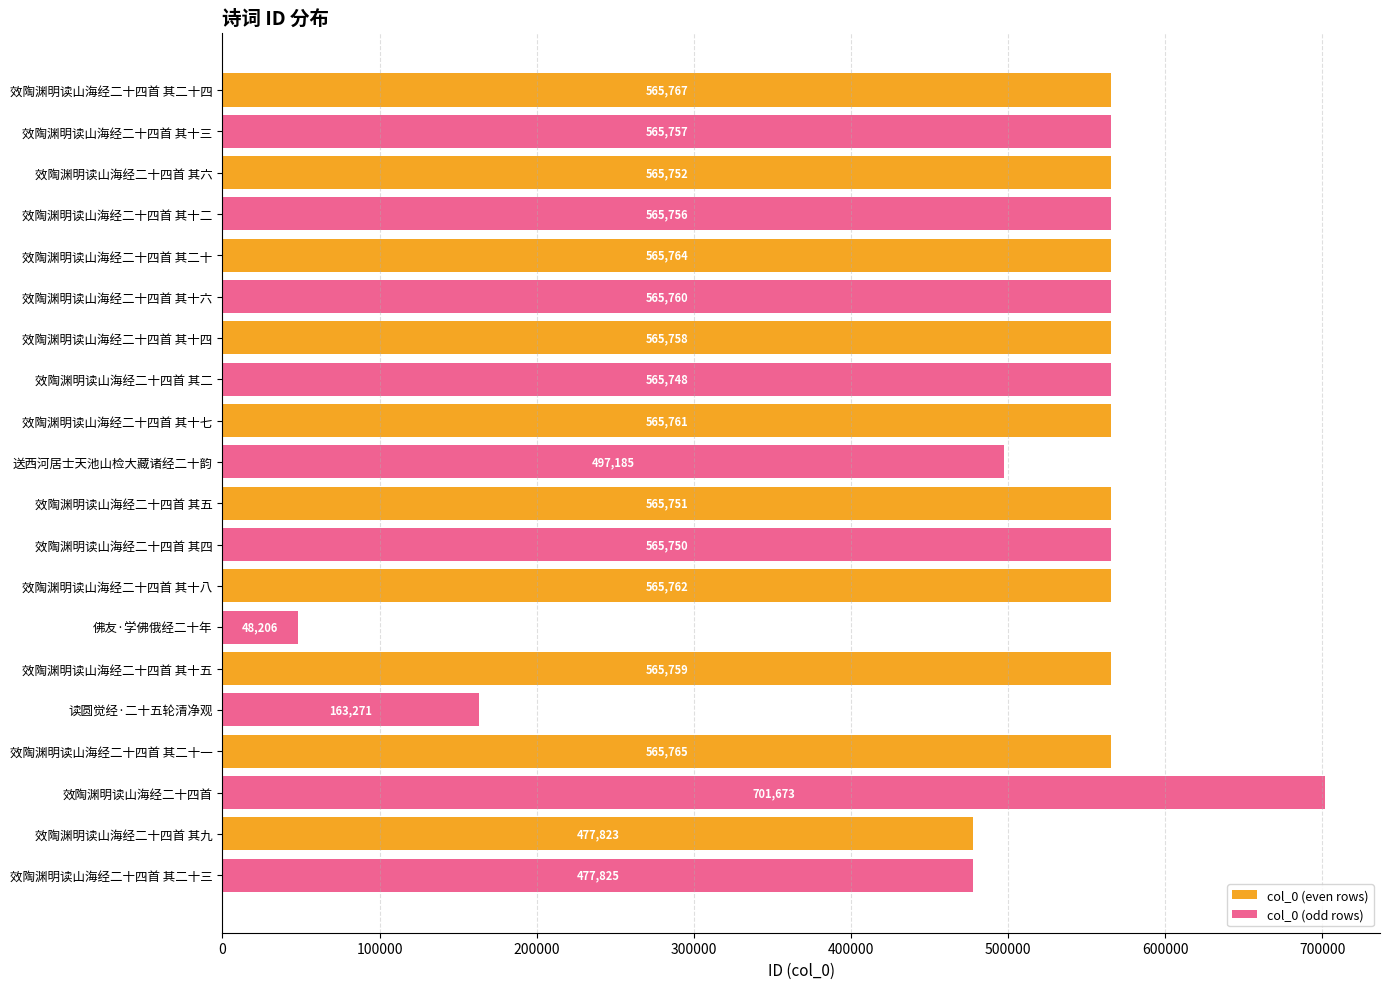

Rank the series by their maximum value, from lowest to highest.

col_0 (even rows), col_0 (odd rows)